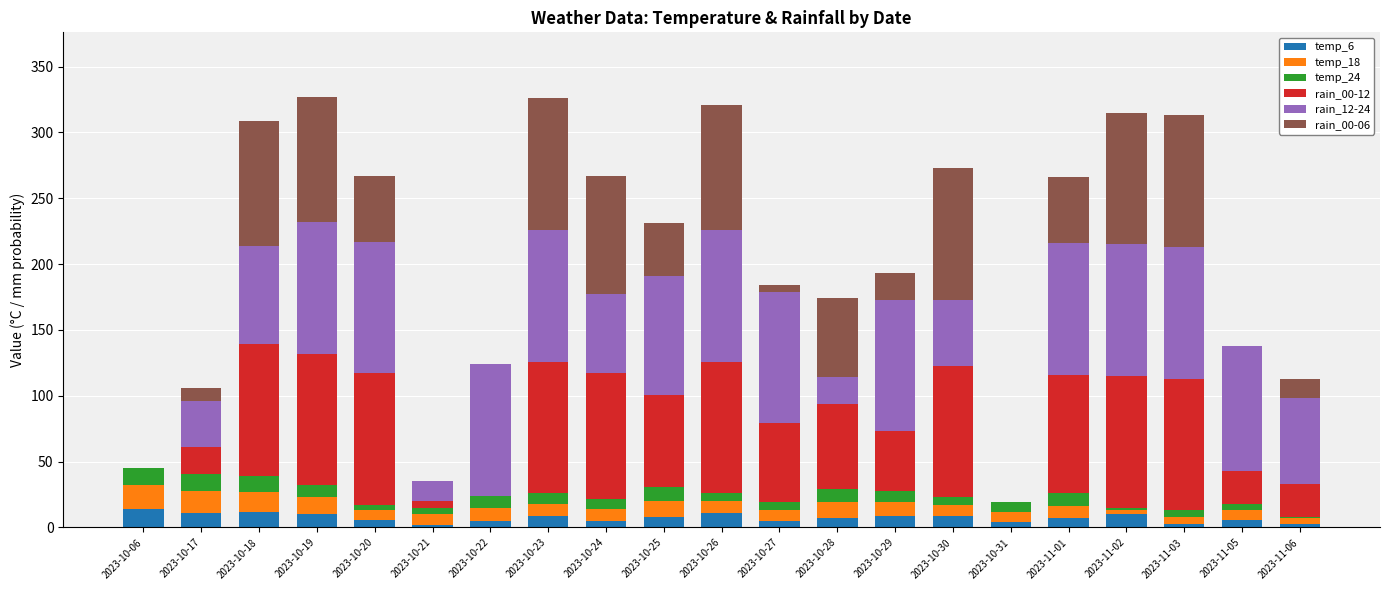

What is the sum of all rain_12-24 values?

1505